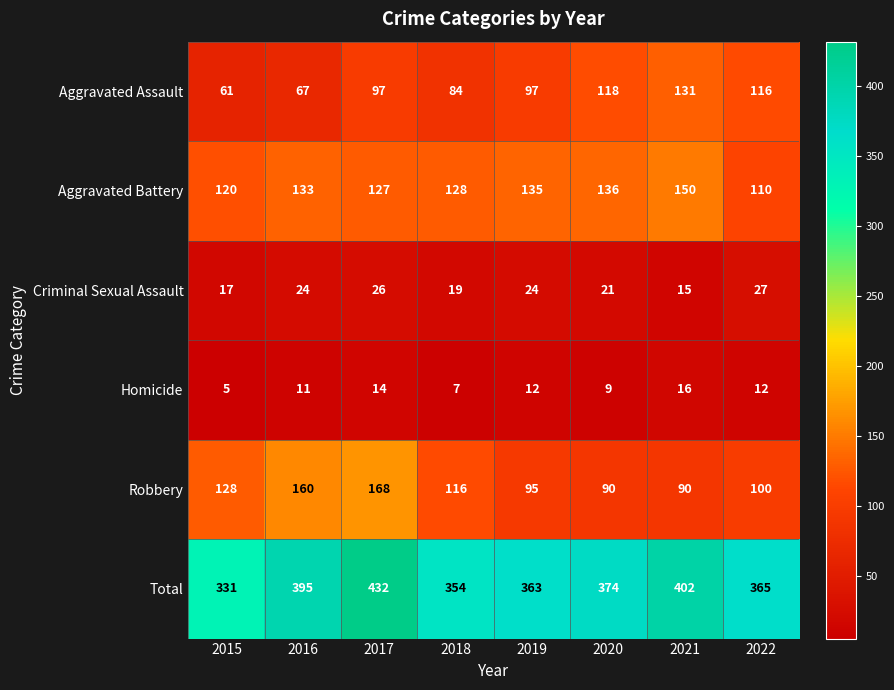

What is the minimum value shown in the chart?

5